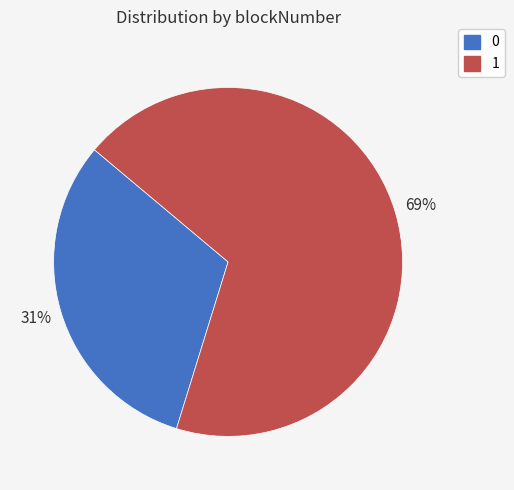

To the nearest percent, what is the combined percentage of 0 and 1?

100%